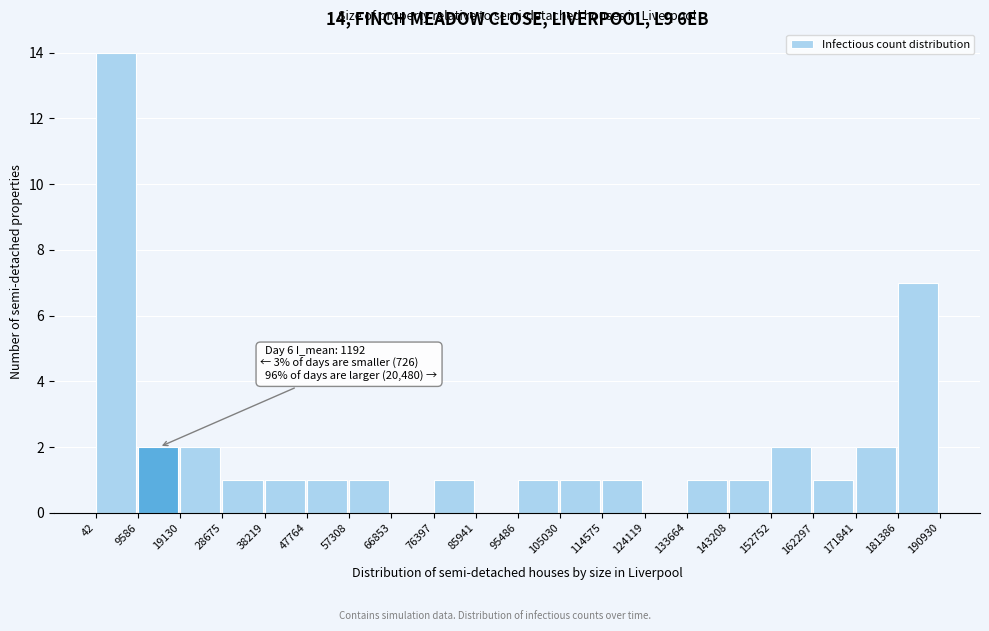

Which range on the x-axis has the tallest bar?

42 to 9586